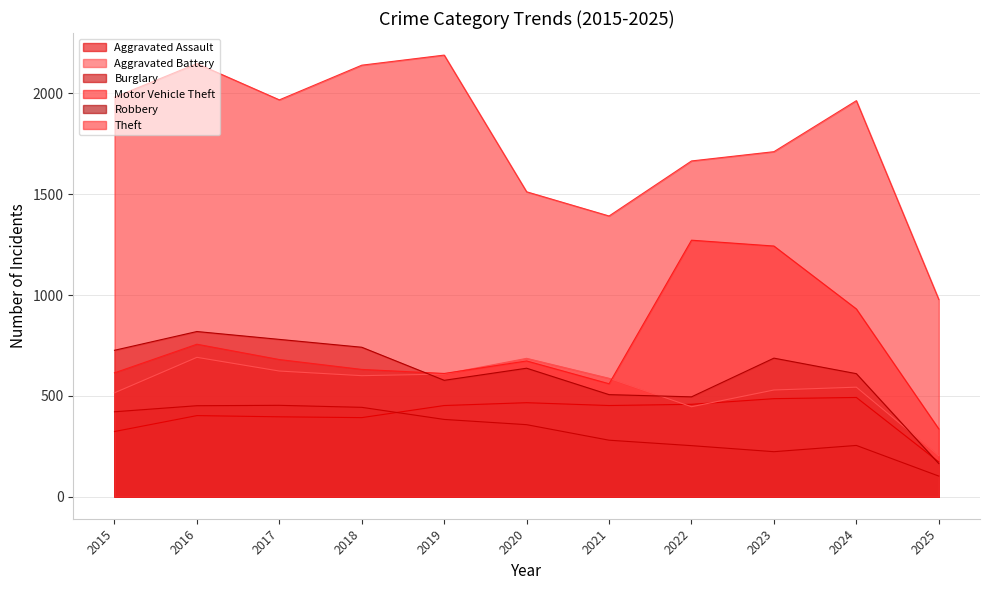

Rank the categories by Aggravated Assault value from lowest to highest.

2025, 2015, 2018, 2017, 2016, 2019, 2021, 2022, 2020, 2023, 2024